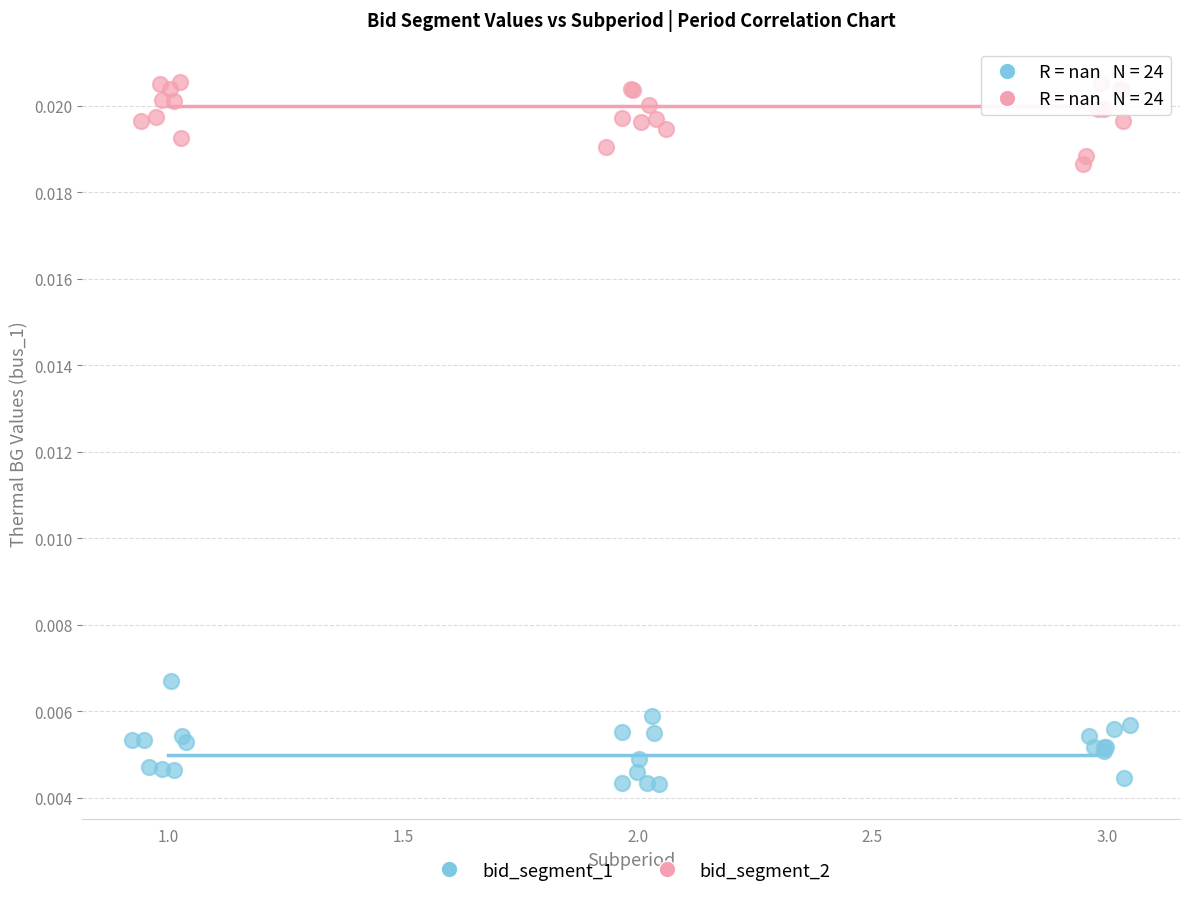

Which series contains the highest Y value?

bid_segment_2